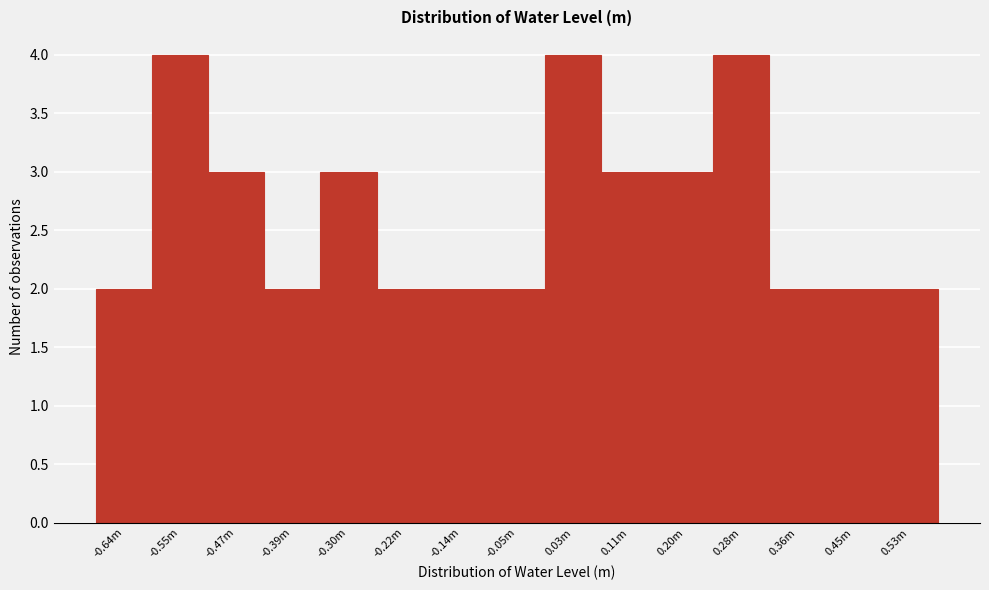

Reading left to right, transcribe all the data shown in this chart.

2	4	3	2	3	2	2	2	4	3	3	4	2	2	2